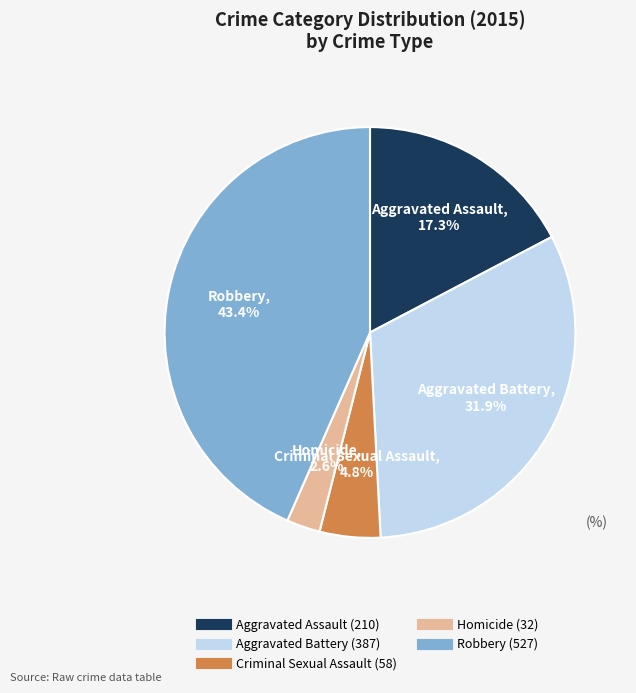

What portion of the pie excludes Robbery?

56.6%